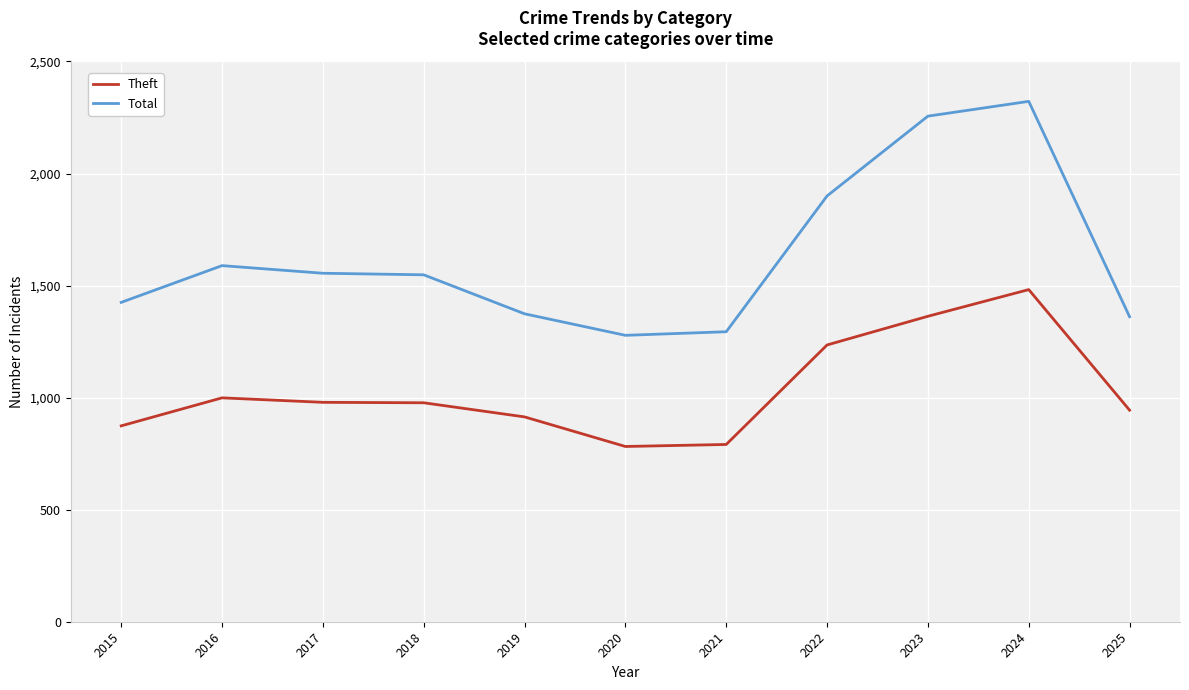

What is the difference between the highest and lowest values at 2021?

503